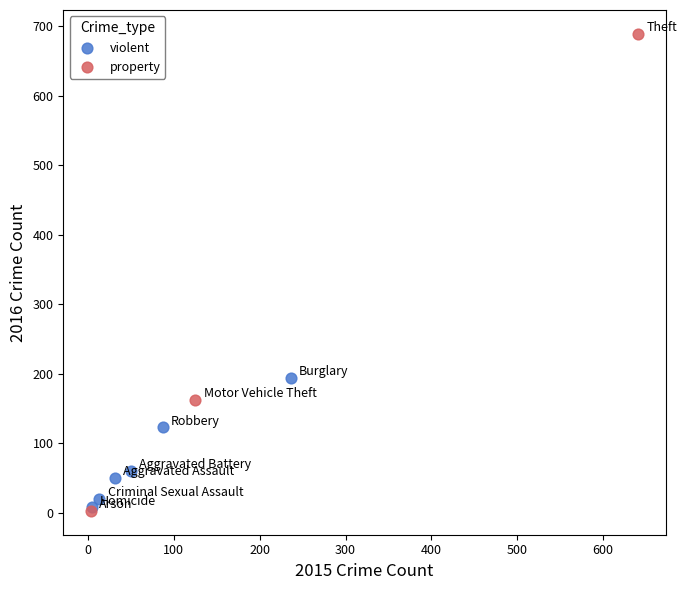

Which series has the largest Y range (max minus min)?

property